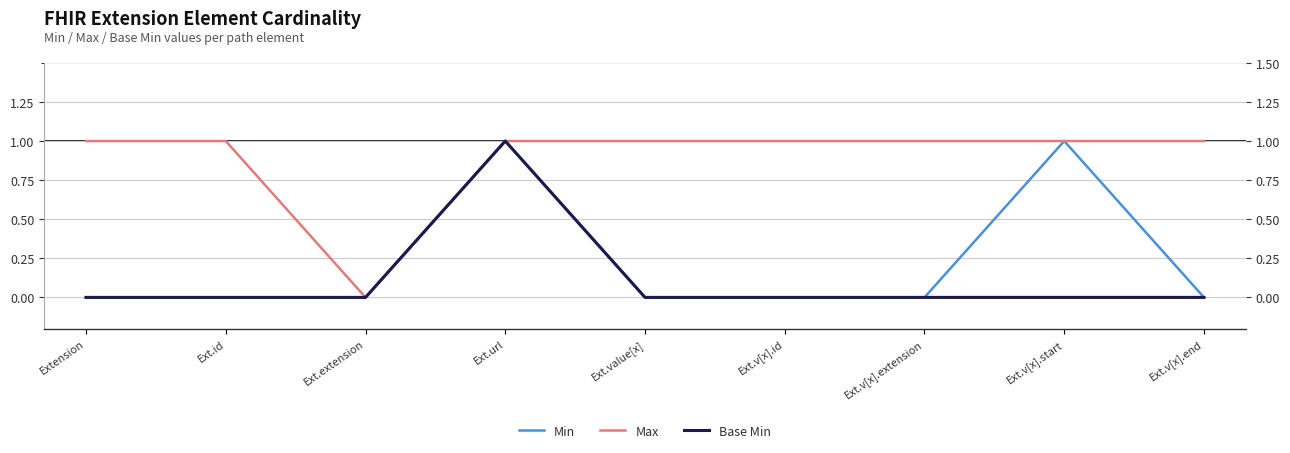

Reading left to right, transcribe all the data shown in this chart.

Min: 0	0	0	1	0	0	0	1	0
Max: 1	1	0	1	1	1	1	1	1
Base Min: 0	0	0	1	0	0	0	0	0